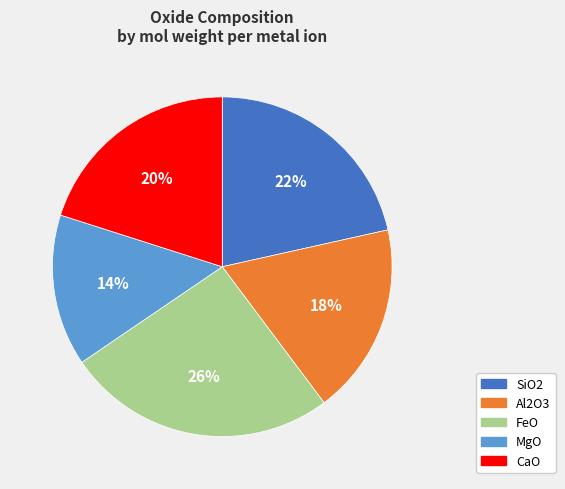

To the nearest percent, what is the difference between the CaO and FeO slice percentages?

6%